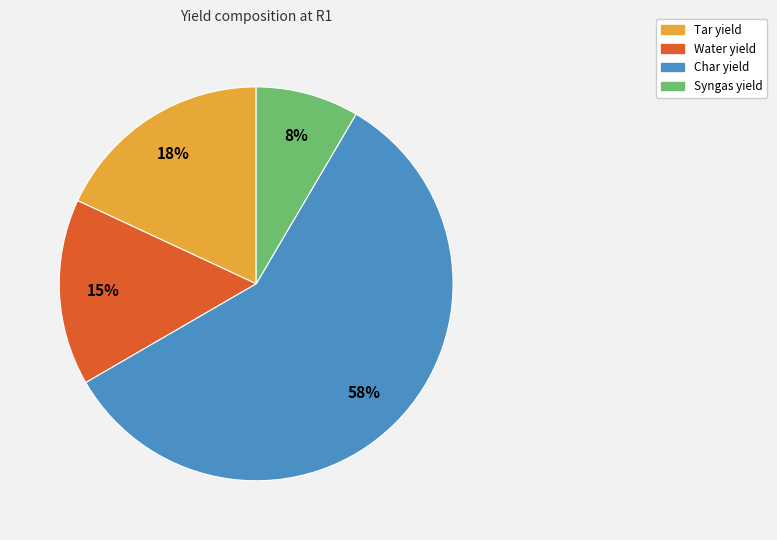

What percentage is the Water yield slice, to the nearest percent?

15%